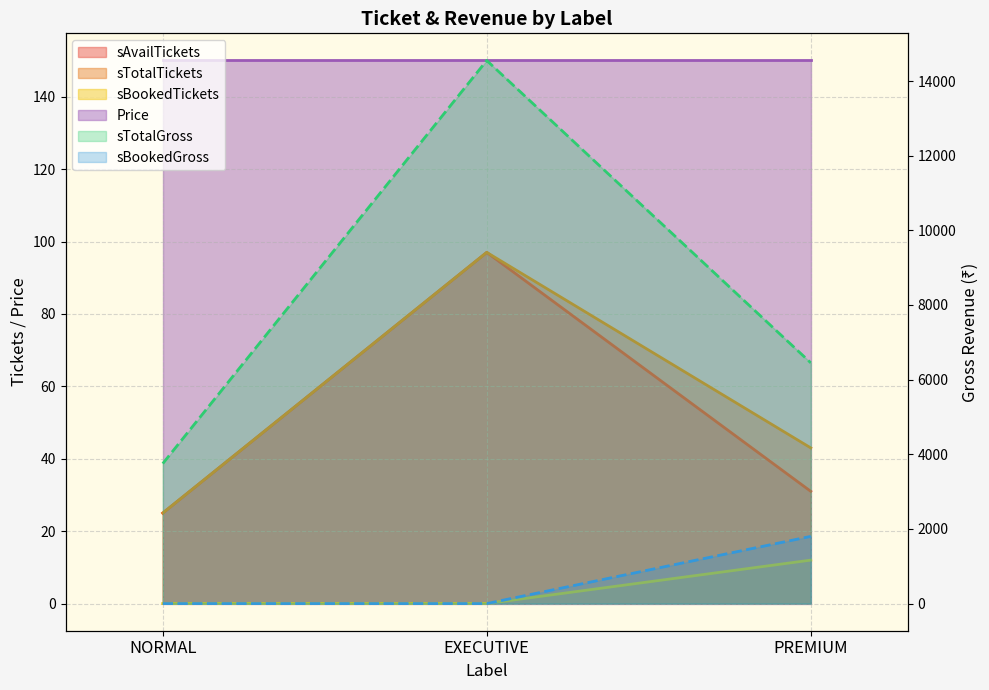

Does the chart display data point markers on the line(s)?

No